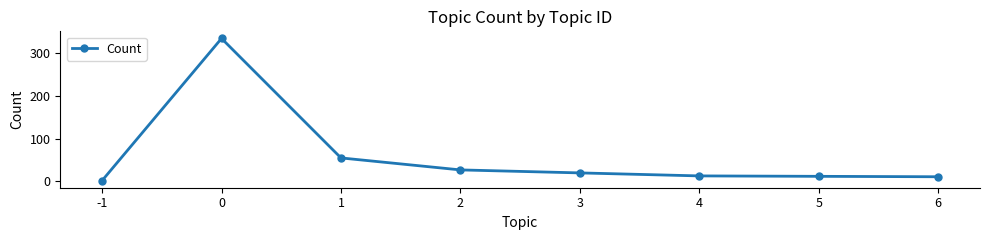

Is it true that the value at 3 is 20?

True